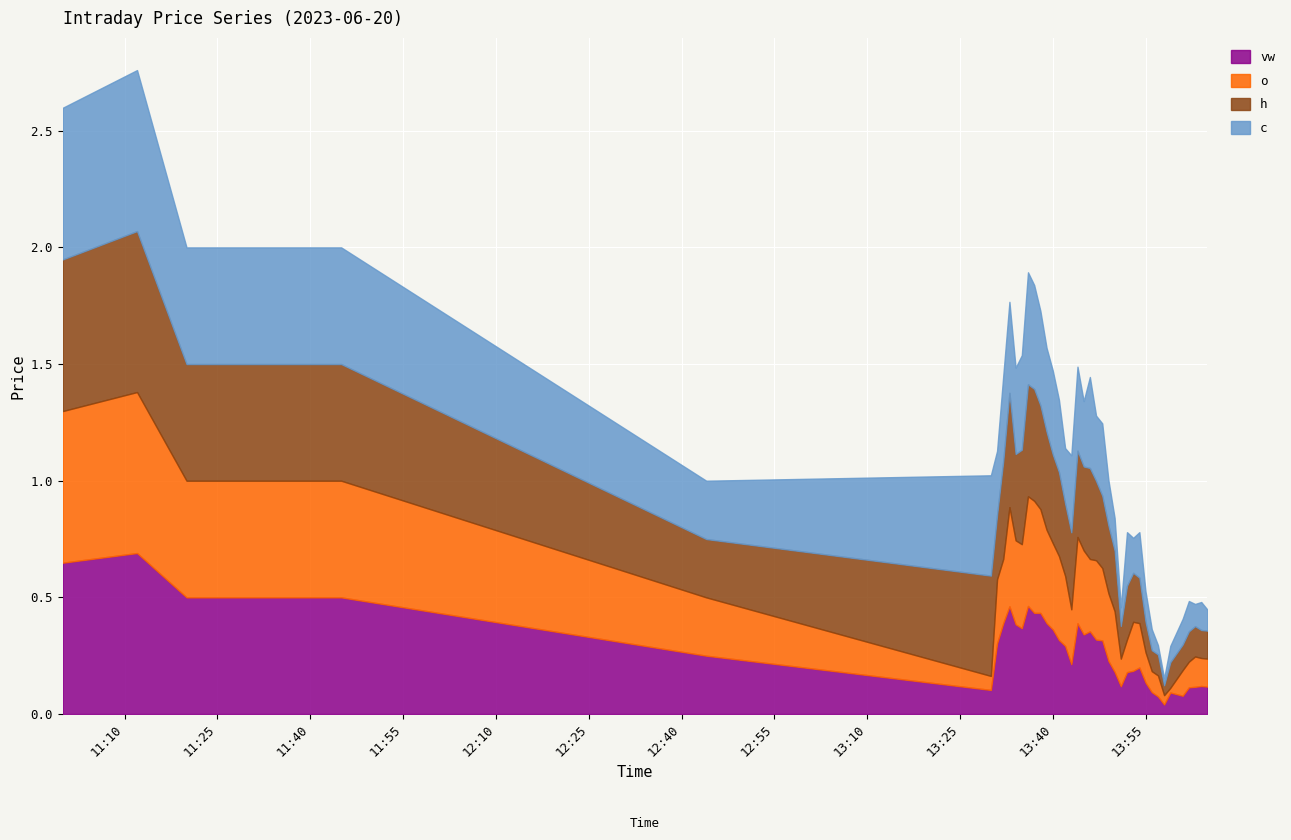

True or false: h has a value of 18.5 at 2023-06-20 11:45:00.

False